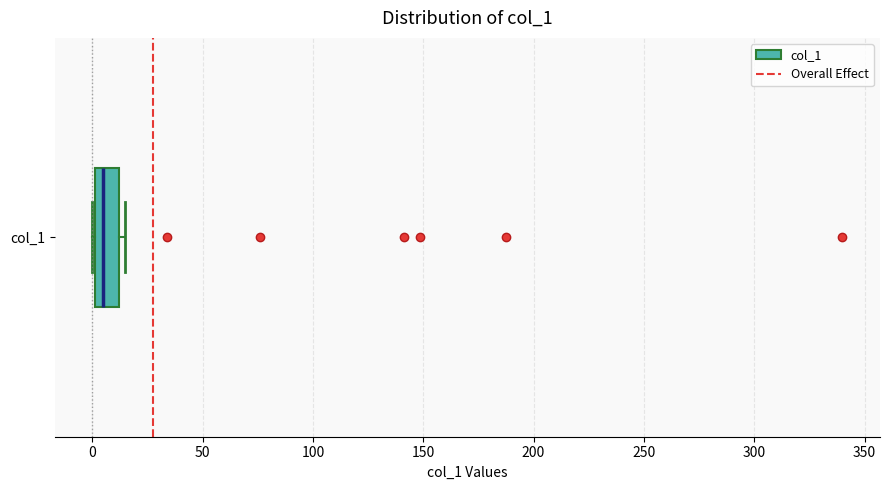

Read this box plot against the x-axis: the position of the median line, the range covered by the box, and the ends of both whiskers. The values are not printed on the chart, so give them approximately, as read against the axis.

median 5, box 0 to 10, whiskers 0 to 15